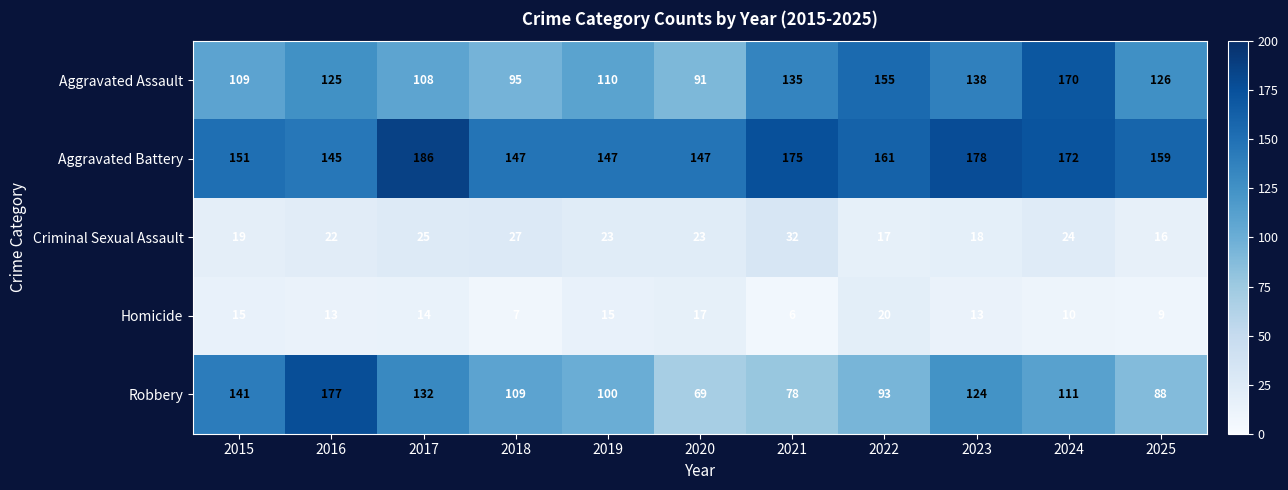

The Aggravated Battery series shows 254 at 2018. True or false?

False